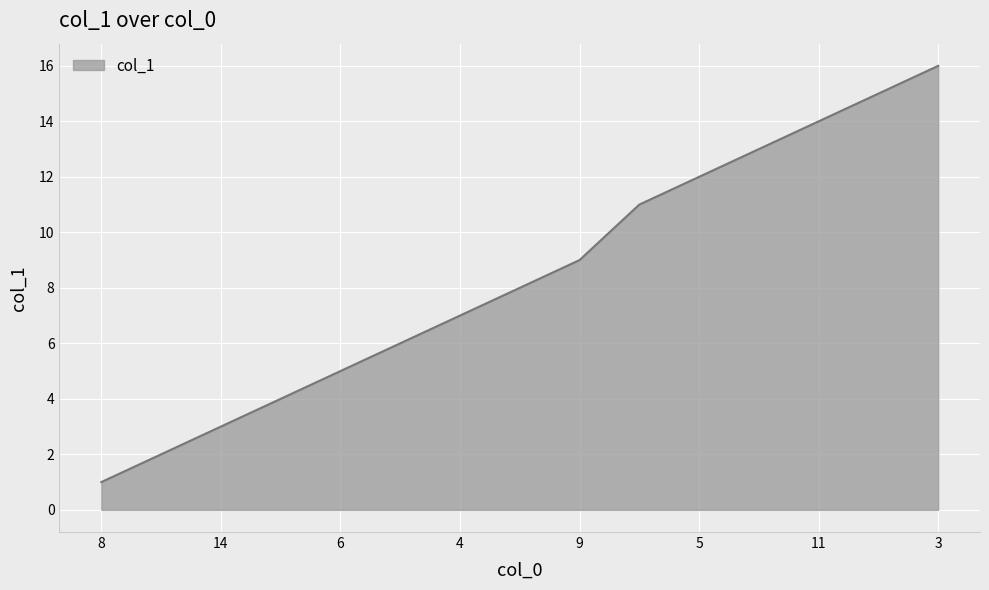

What is the greatest value displayed?

16